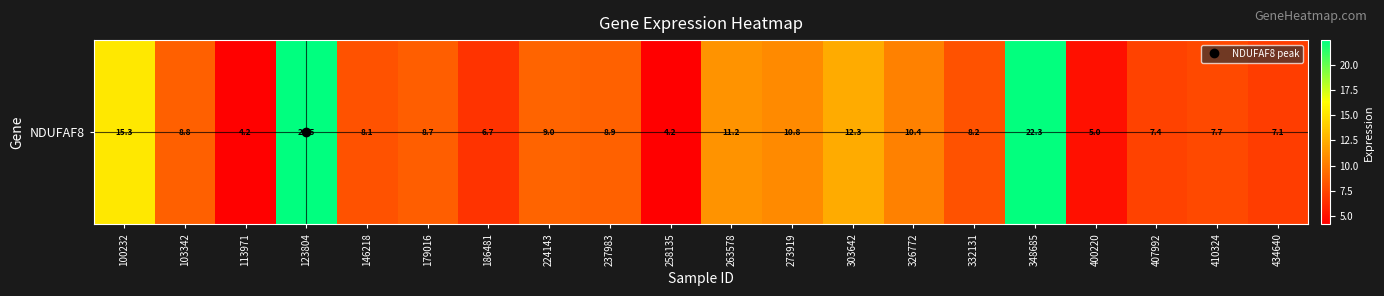

Reading right to left, transcribe all the data shown in this chart.

434640=7.1	410324=7.7	407992=7.4	400220=5.0	348685=22.3	332131=8.2	326772=10.4	303642=12.3	273919=10.8	263578=11.2	258135=4.2	237983=8.9	224143=9.0	186481=6.7	179016=8.7	146218=8.1	123804=22.5	113971=4.2	103342=8.8	100232=15.3